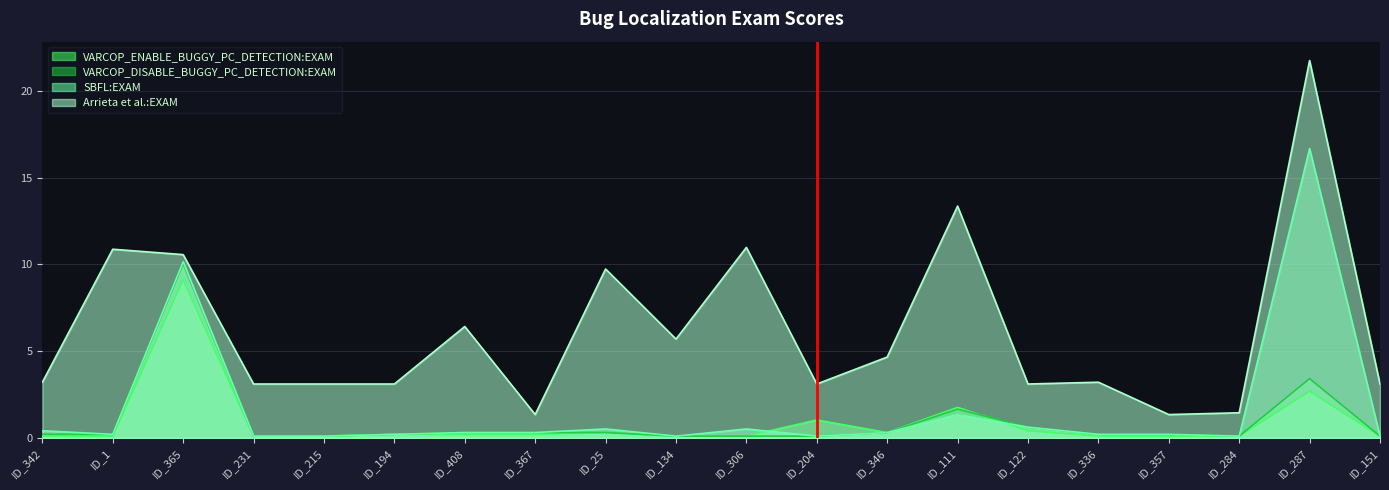

Which category has the lowest value across all series?

ID_342